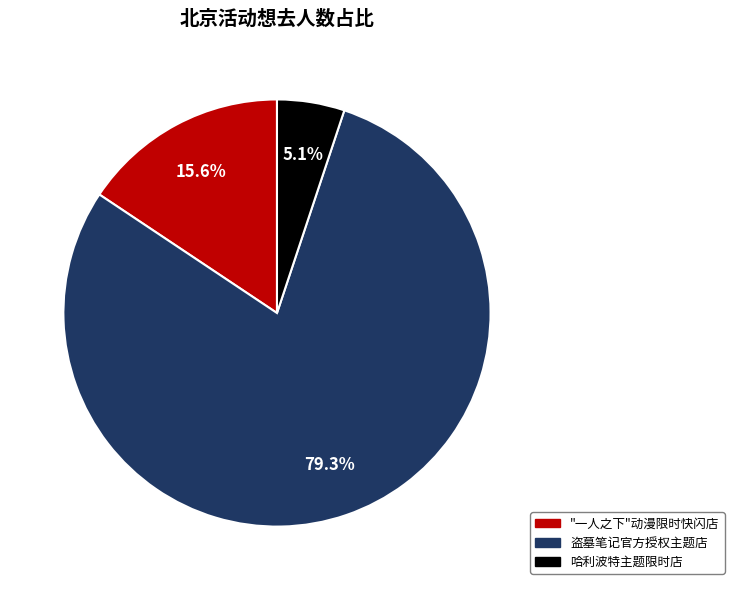

Is there a majority slice in this chart?

Yes